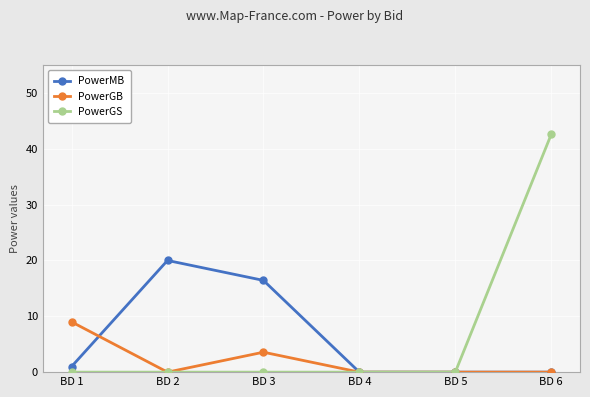

What is the total value across all series at BD 2?

20.0